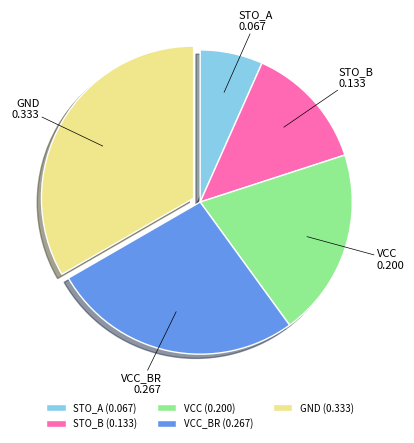

Is it true that VCC_BR is 27% of the pie?

True